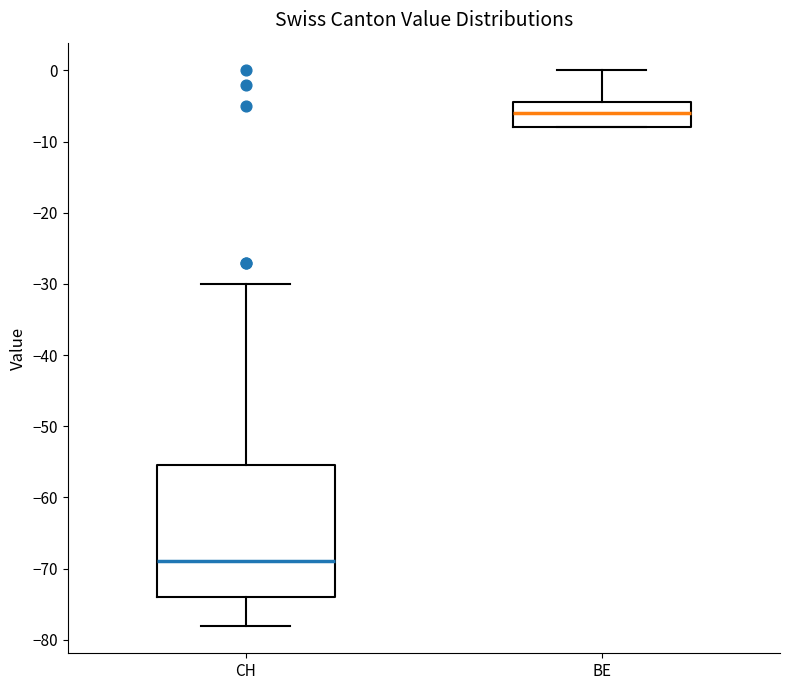

Which box has the lowest median line?

CH